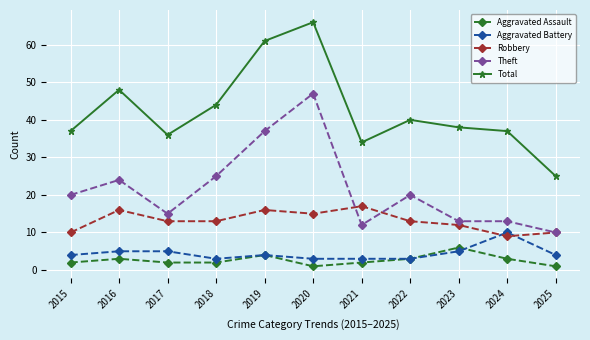

At which category is the sum across all series the highest?

2020